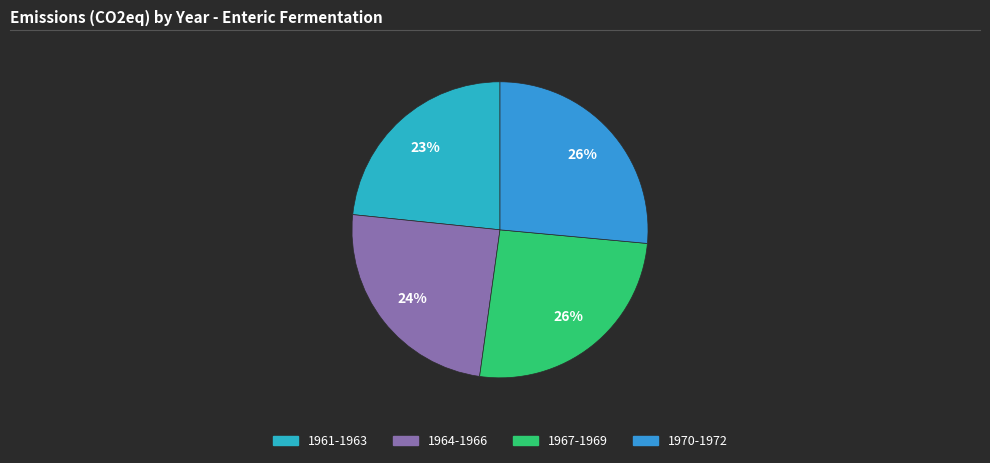

Which slice is the smallest?

1961